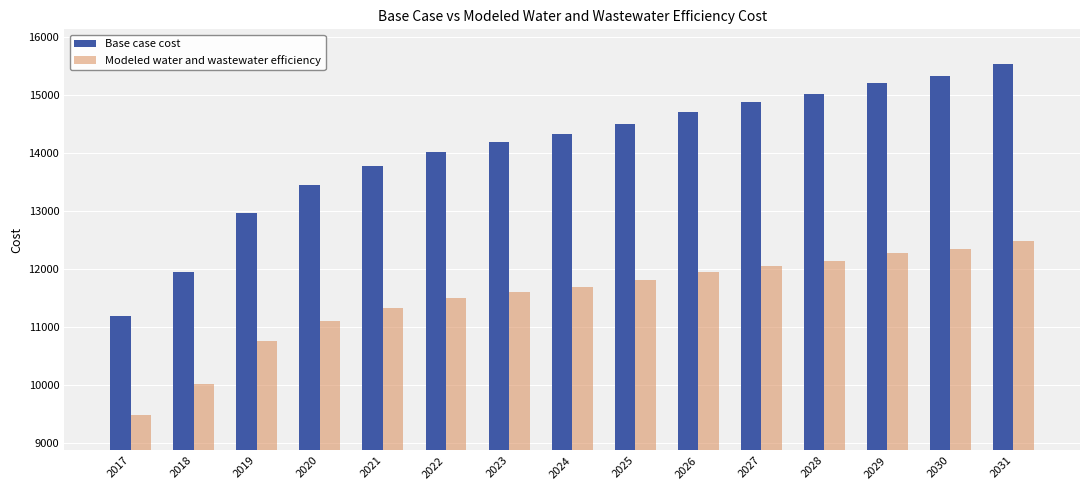

How many bars are there in total?

30